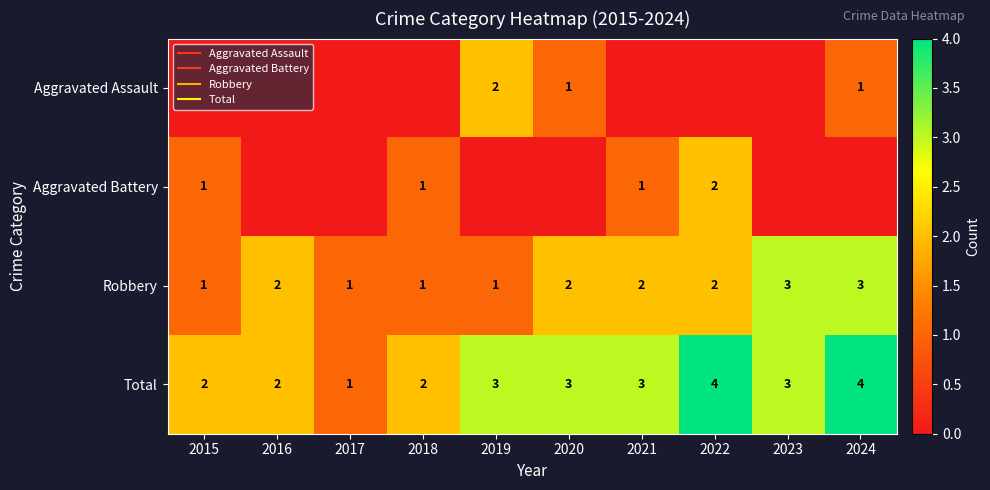

What is the difference between the maximum and minimum values in the Robbery series?

2